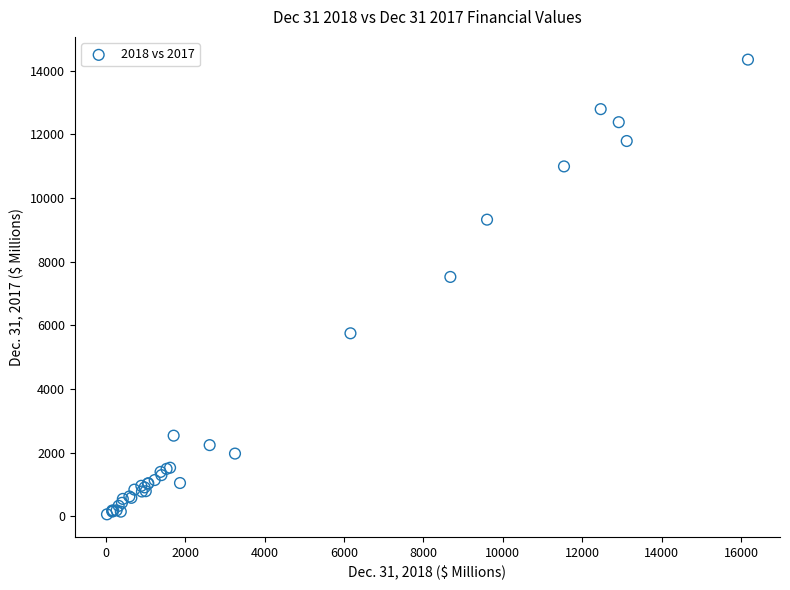

What Y value in the scatter plot is closest to 7201?

7517